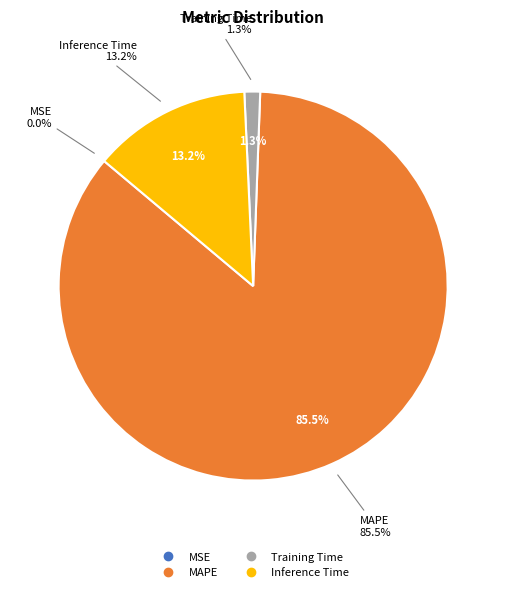

Do Inference Time and MSE together represent more than half of the pie?

No